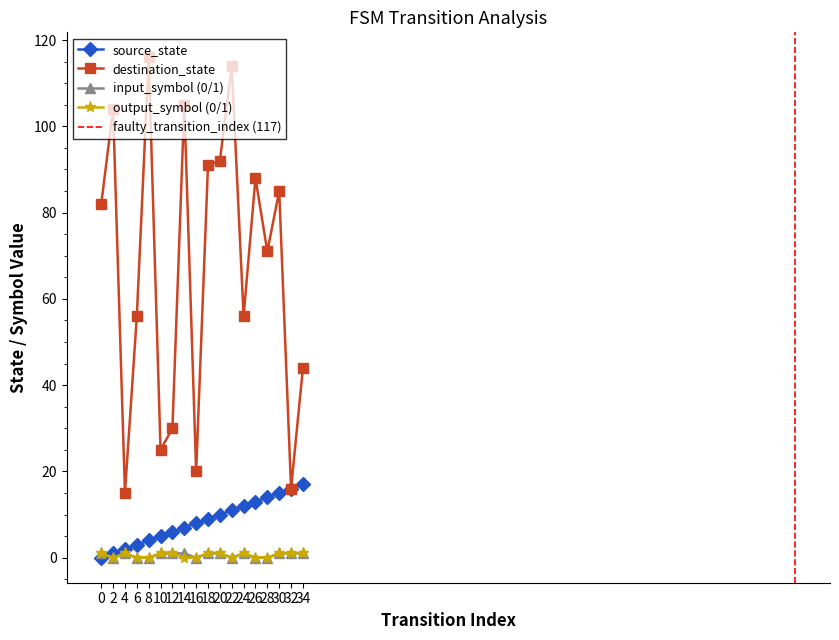

What is the highest value of the destination_state series?

116